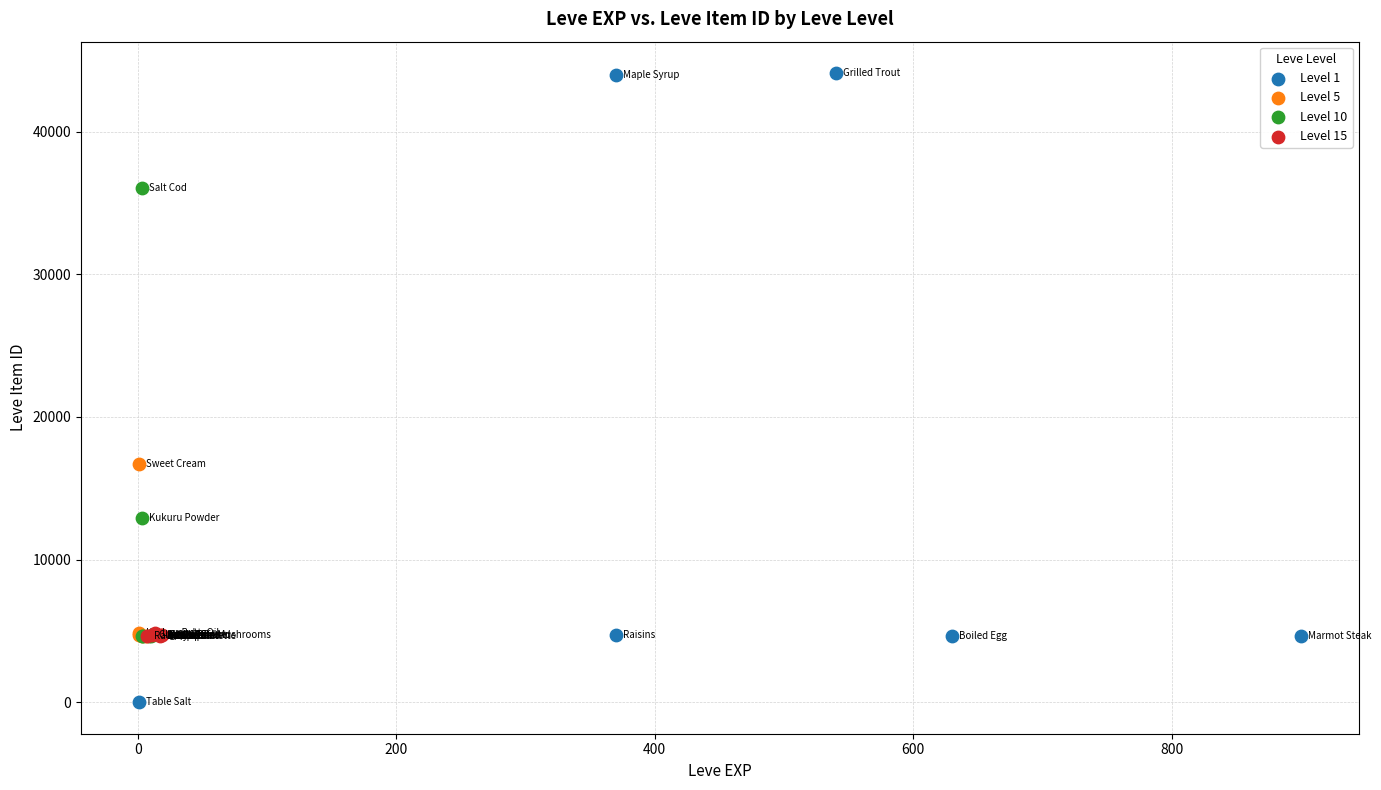

Which series reaches the maximum Y coordinate?

Level 1